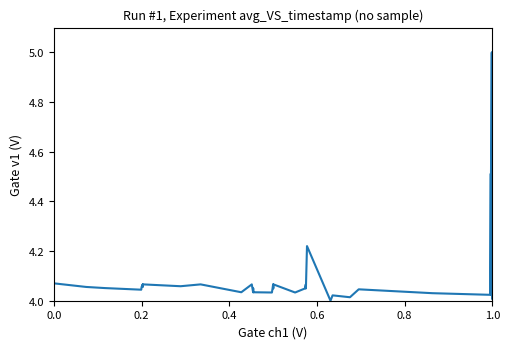

What is the maximum value shown in the chart?

5.0